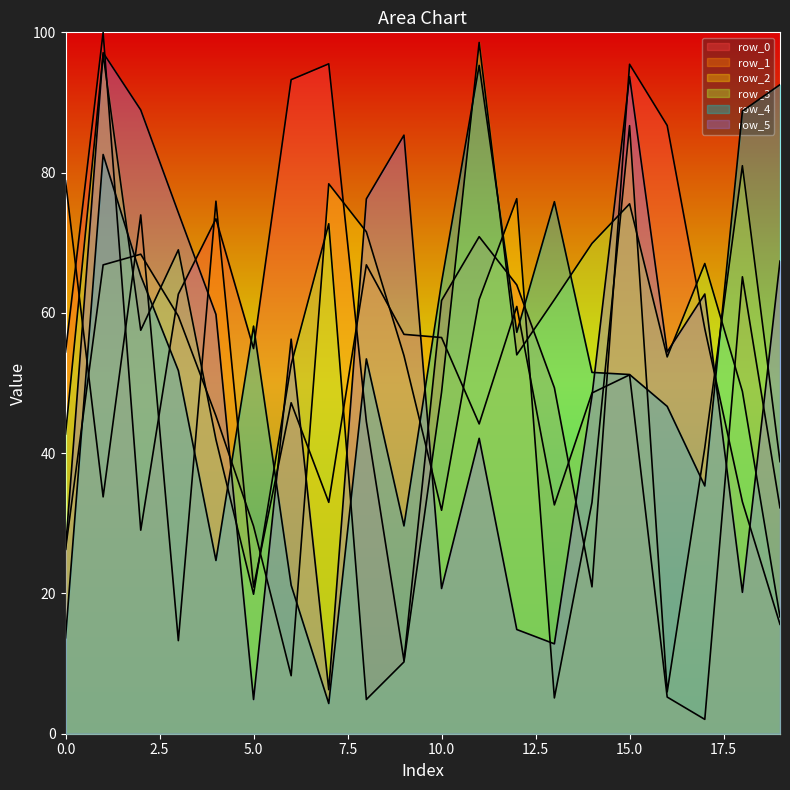

Reading right to left, what are all the values shown in this chart?

row_0: 15.6	33.1	57.7	86.7	95.4	20.9	49.3	64.0	70.9	61.8	10.4	44.5	95.5	93.2	54.9	73.4	62.7	29.0	100.0	54.4
row_1: 32.2	65.1	2.0	5.2	51.2	48.6	32.6	60.9	44.2	56.5	56.9	66.9	33.0	47.2	20.9	75.9	13.3	74.0	33.8	78.8
row_2: 38.8	81.0	40.8	6.0	86.7	33.0	5.1	76.3	61.9	31.9	53.9	71.6	78.4	8.3	29.6	45.3	59.5	68.4	66.8	26.3
row_3: 16.7	48.8	67.0	53.7	75.5	69.9	61.9	54.0	98.6	48.7	10.2	4.9	72.7	52.6	19.9	41.9	69.0	57.5	96.8	42.7
row_4: 92.5	88.8	35.3	46.7	51.2	51.5	75.9	57.2	95.3	64.4	29.6	53.4	4.3	21.2	58.1	24.7	51.8	65.3	82.6	13.7
row_5: 67.4	20.2	62.7	54.4	93.7	48.2	12.8	14.9	42.1	20.7	85.3	76.3	6.3	56.3	4.9	59.8	74.3	88.9	97.1	26.3